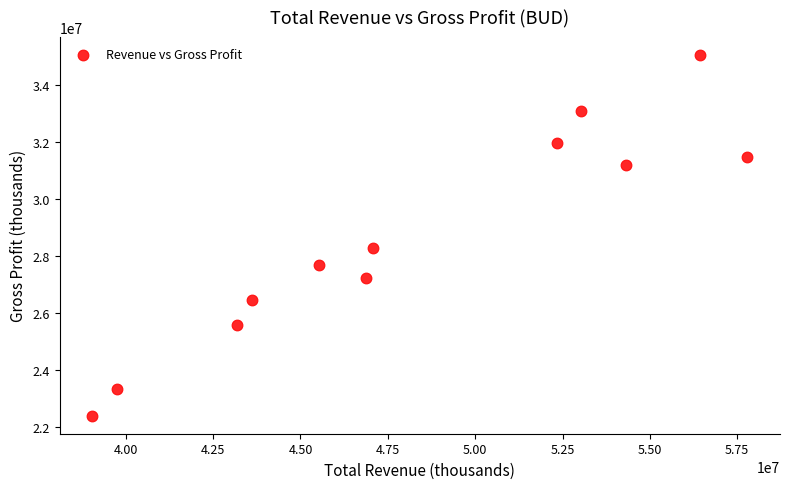

What is the range of Y values (max minus min)?

12646000